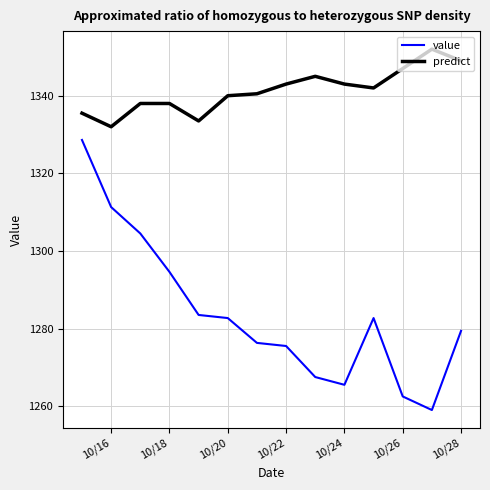

What is the greatest value displayed?

1352.0